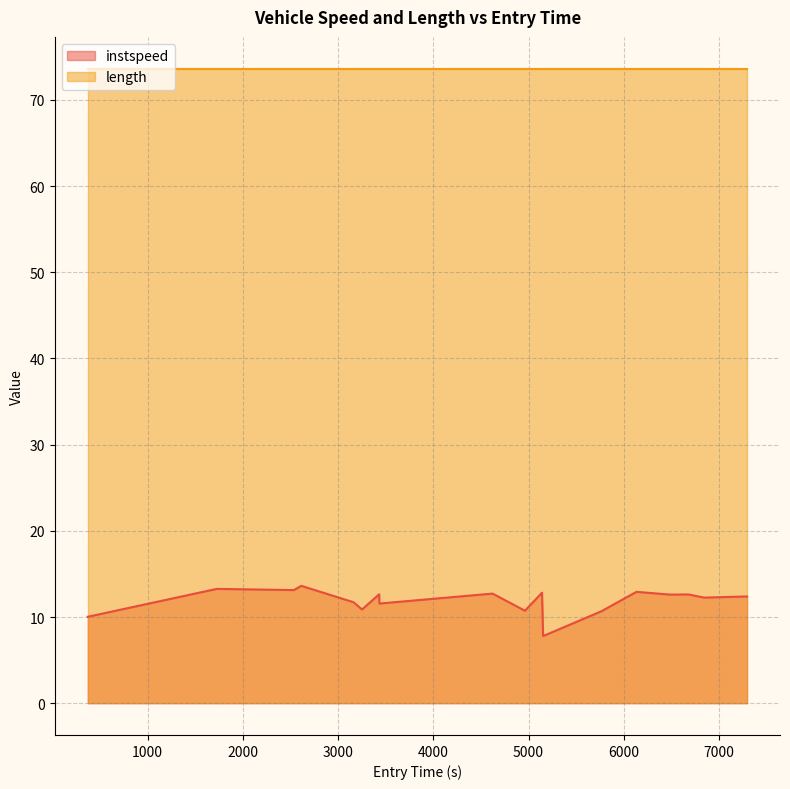

What is the ratio of the value at 7000 to the value at 12?

1.1